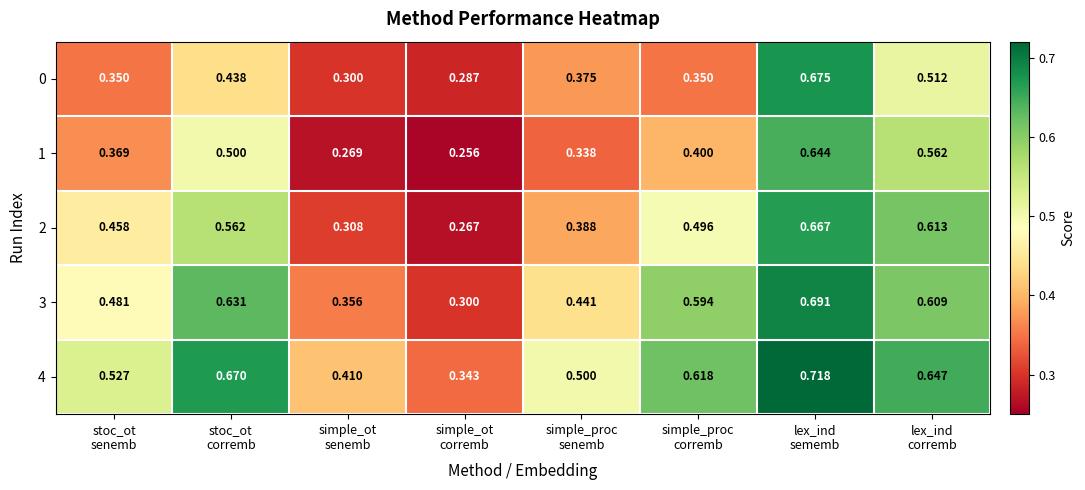

At which category is the sum across all series the highest?

lex_ind
sememb